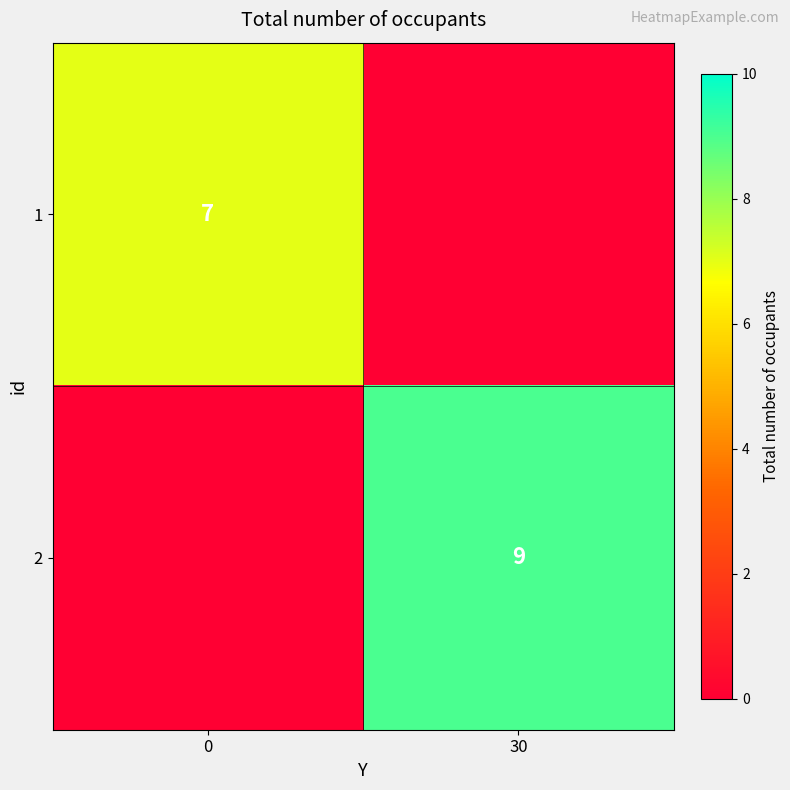

The value of 2 at 30 is 9. True or false?

True